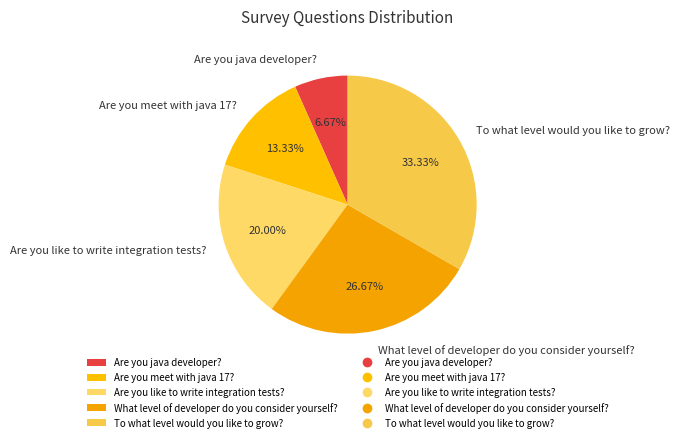

Which category has the biggest portion of the pie?

To what level would you like to grow?